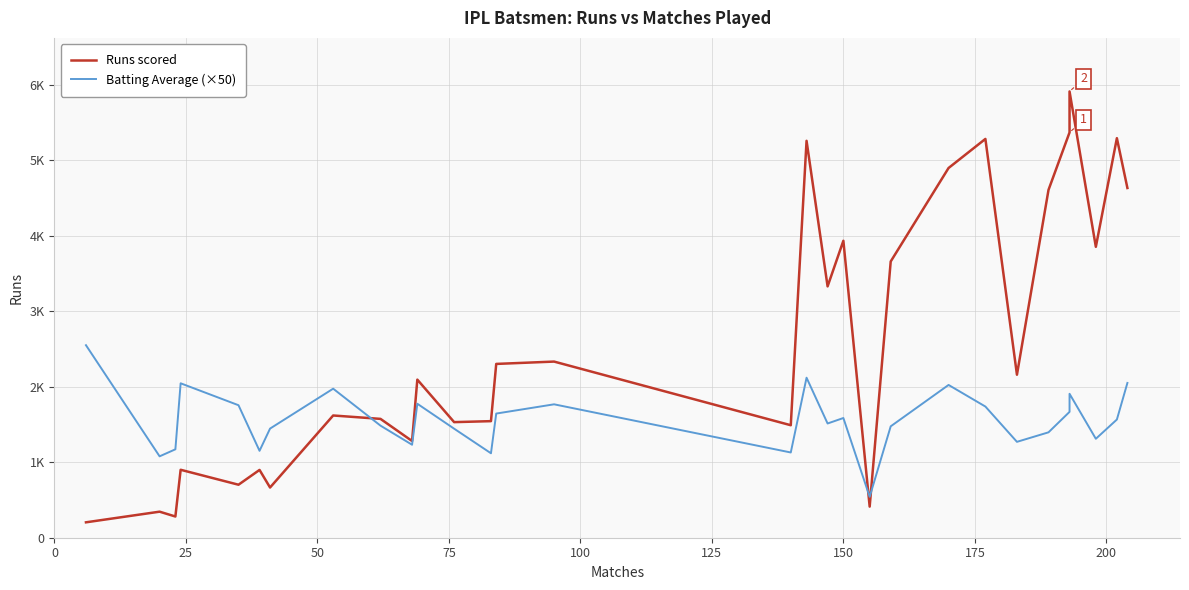

Which series has the largest total across all categories?

Runs scored